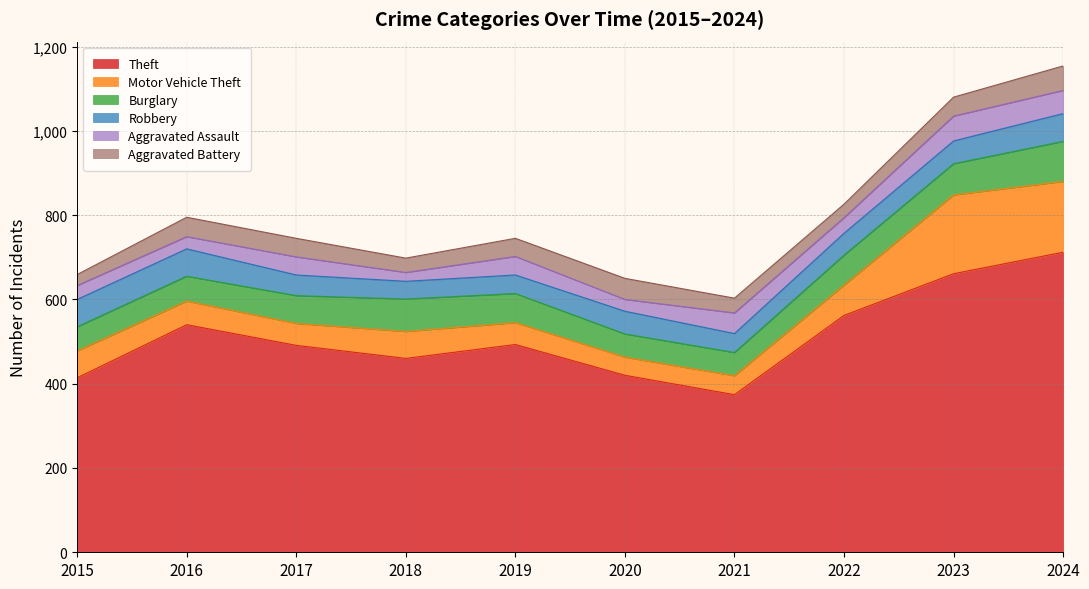

Rank the series at 2024 from lowest to highest value.

Aggravated Assault, Aggravated Battery, Robbery, Burglary, Motor Vehicle Theft, Theft